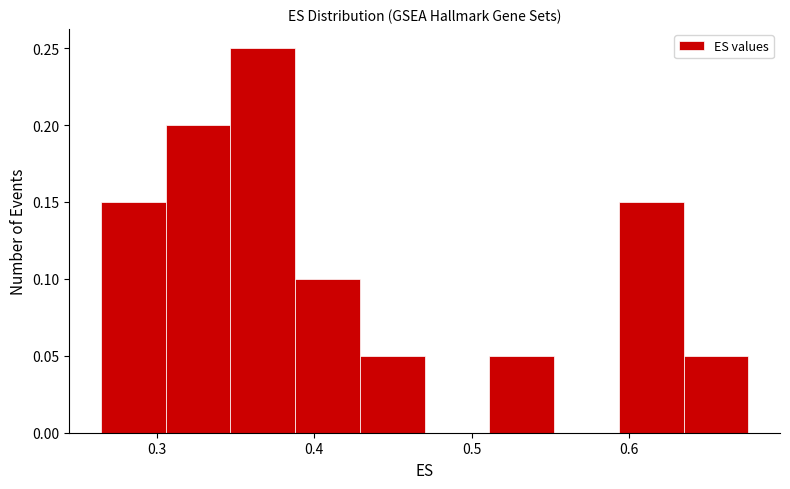

How tall is the bar that spans 0.59 to 0.63 on the x-axis? Neither the bar edges nor the heights are printed on the chart, so give them approximately, as read against the axes.

0.15